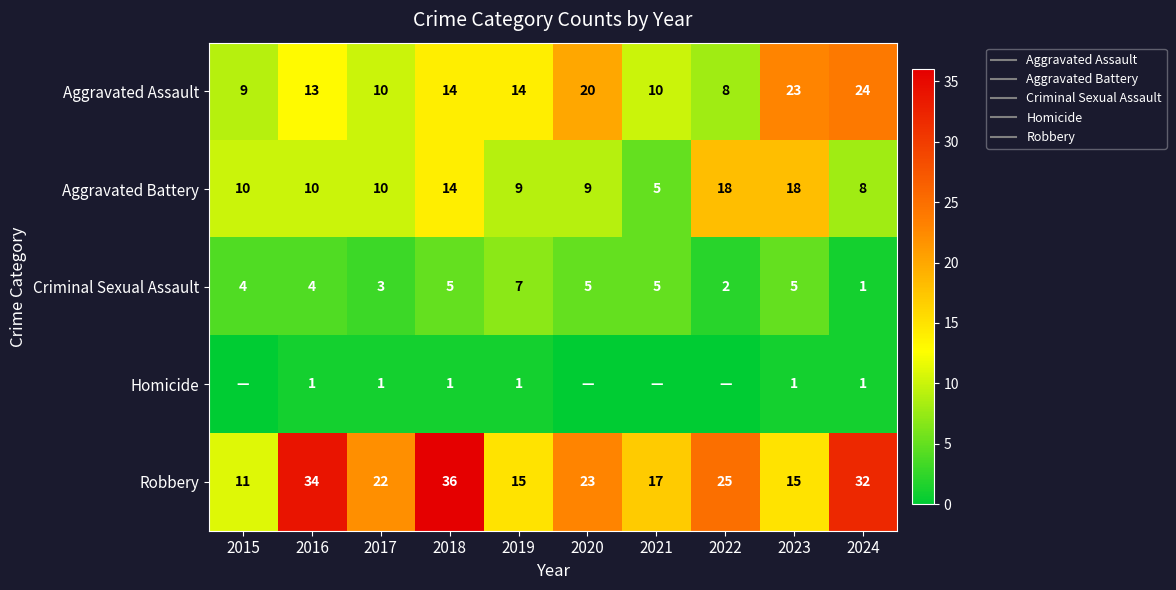

What value does the Robbery series have at 2015?

11